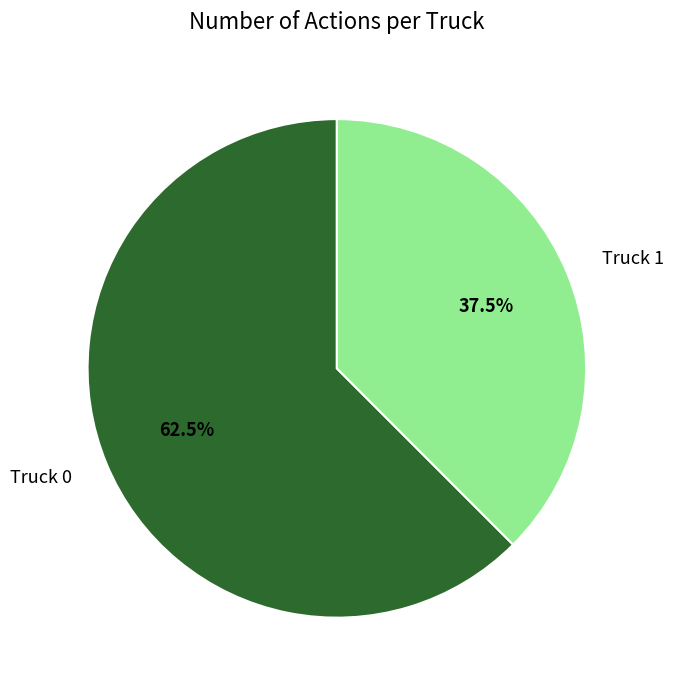

What percentage do Truck 0 and Truck 1 together represent?

100.0%